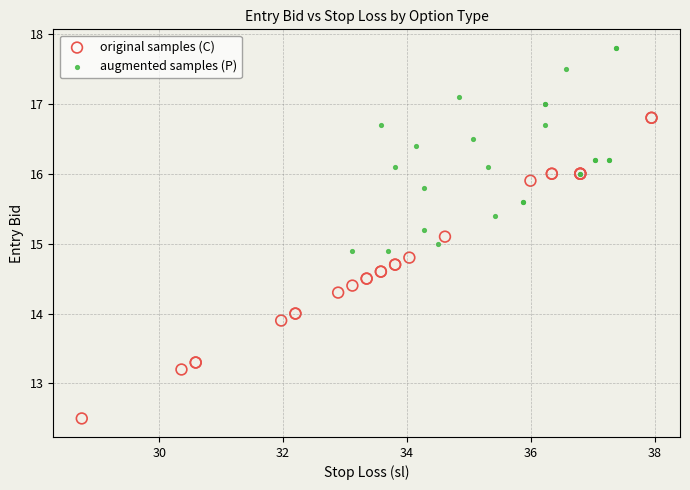

Which series reaches the maximum Y coordinate?

augmented samples (P)